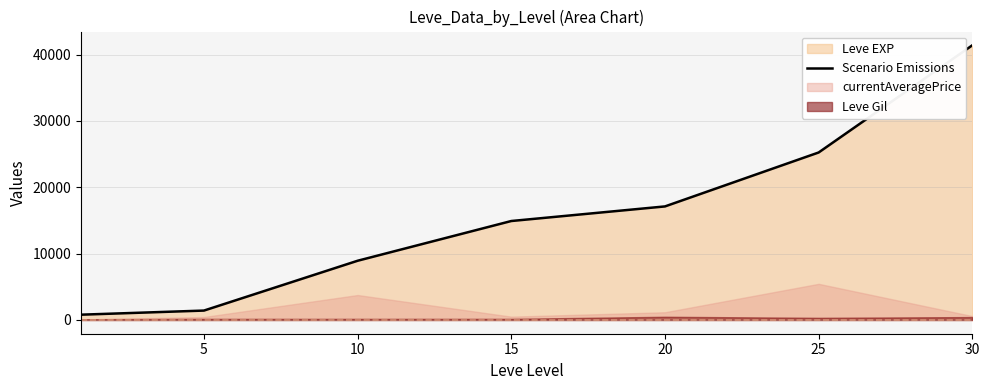

The value of Scenario Emissions at 25 is 25250. True or false?

True